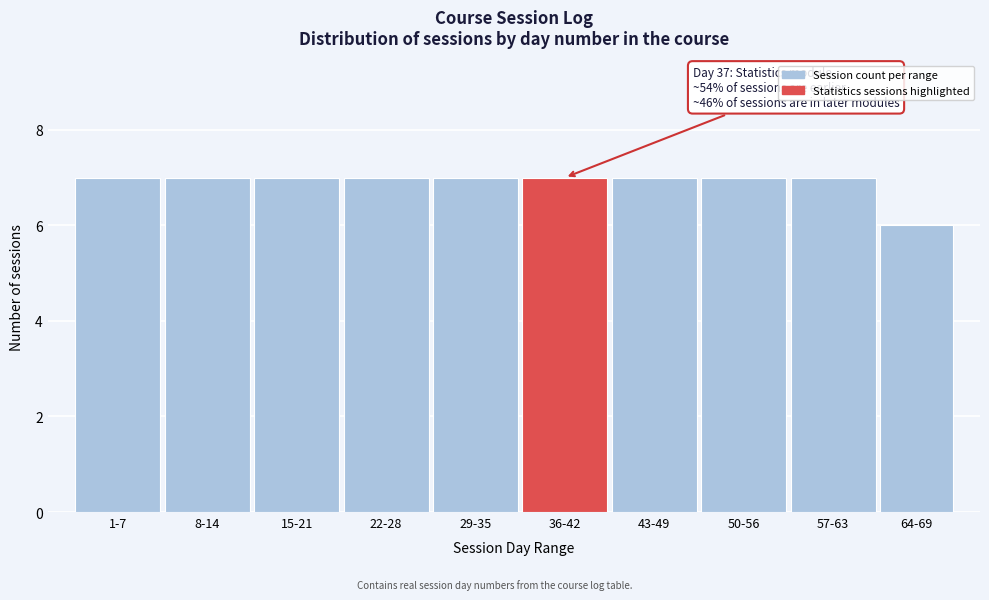

Reading left to right, extract all data points from this chart.

1-7=7	8-14=7	15-21=7	22-28=7	29-35=7	36-42=7	43-49=7	50-56=7	57-63=7	64-69=6